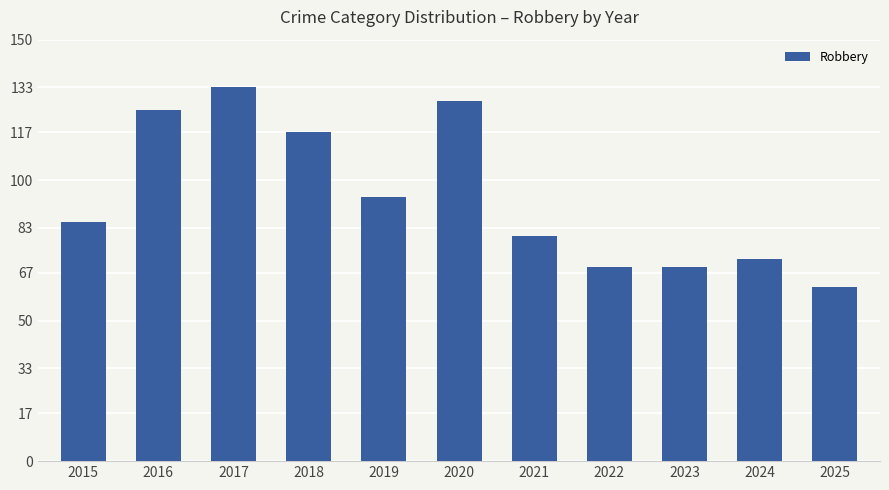

Which category has the lowest value across all series?

2025